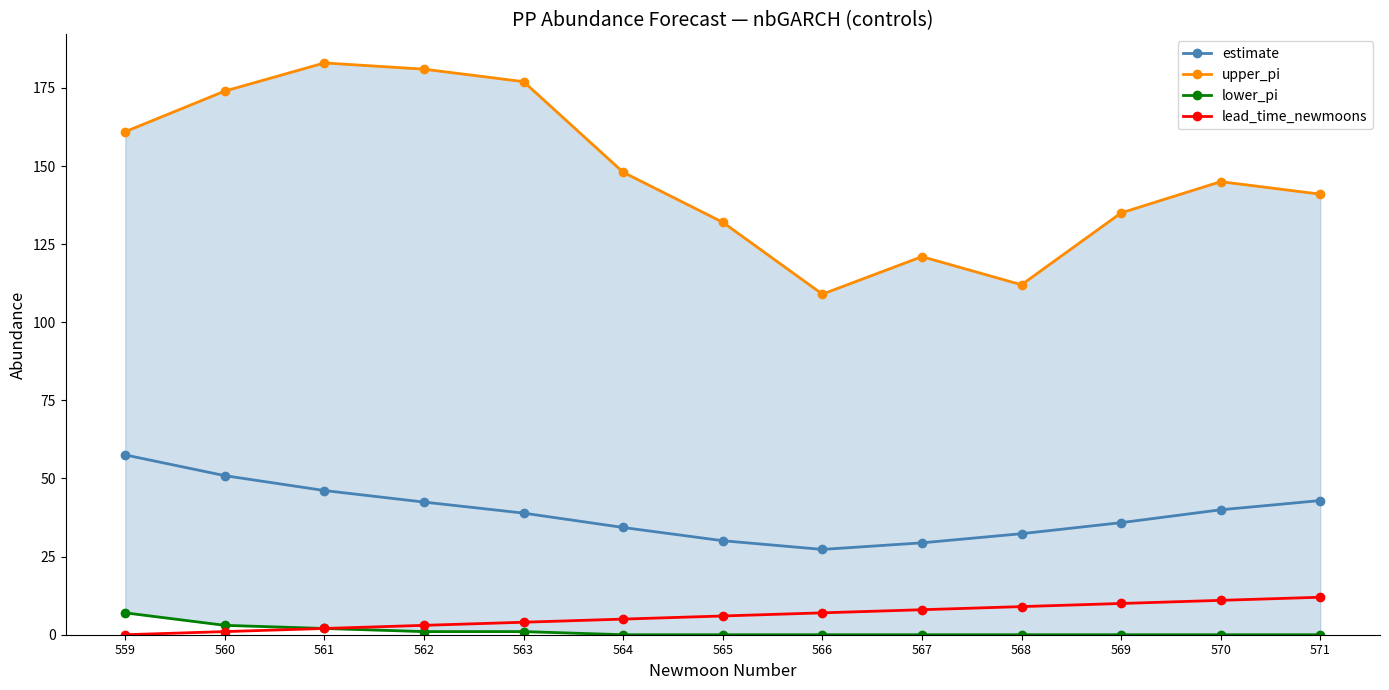

Between 563 and 571, which series saw the biggest shift?

upper_pi